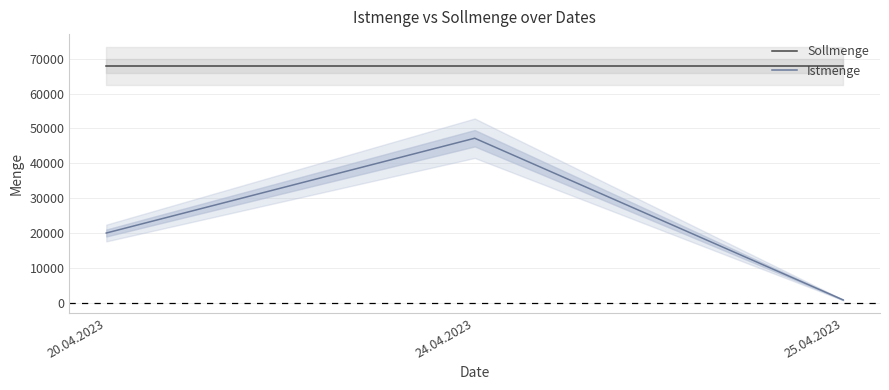

What is the highest value of the Istmenge series?

47200